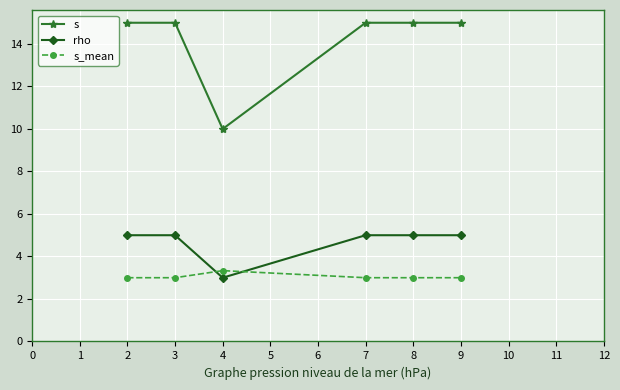

Reading right to left, what are all the values shown in this chart?

s: 15.0	15.0	15.0	10.0	15.0	15.0
rho: 5.0	5.0	5.0	3.0	5.0	5.0
s_mean: 3.0	3.0	3.0	3.3	3.0	3.0